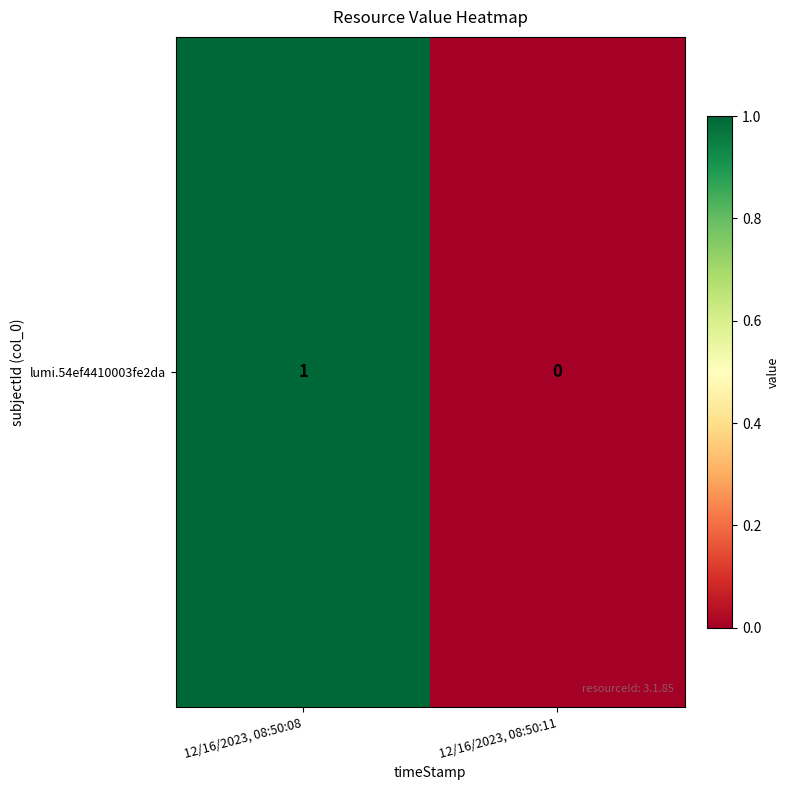

List the labels in order of value, smallest first.

12/16/2023, 08:50:11, 12/16/2023, 08:50:08